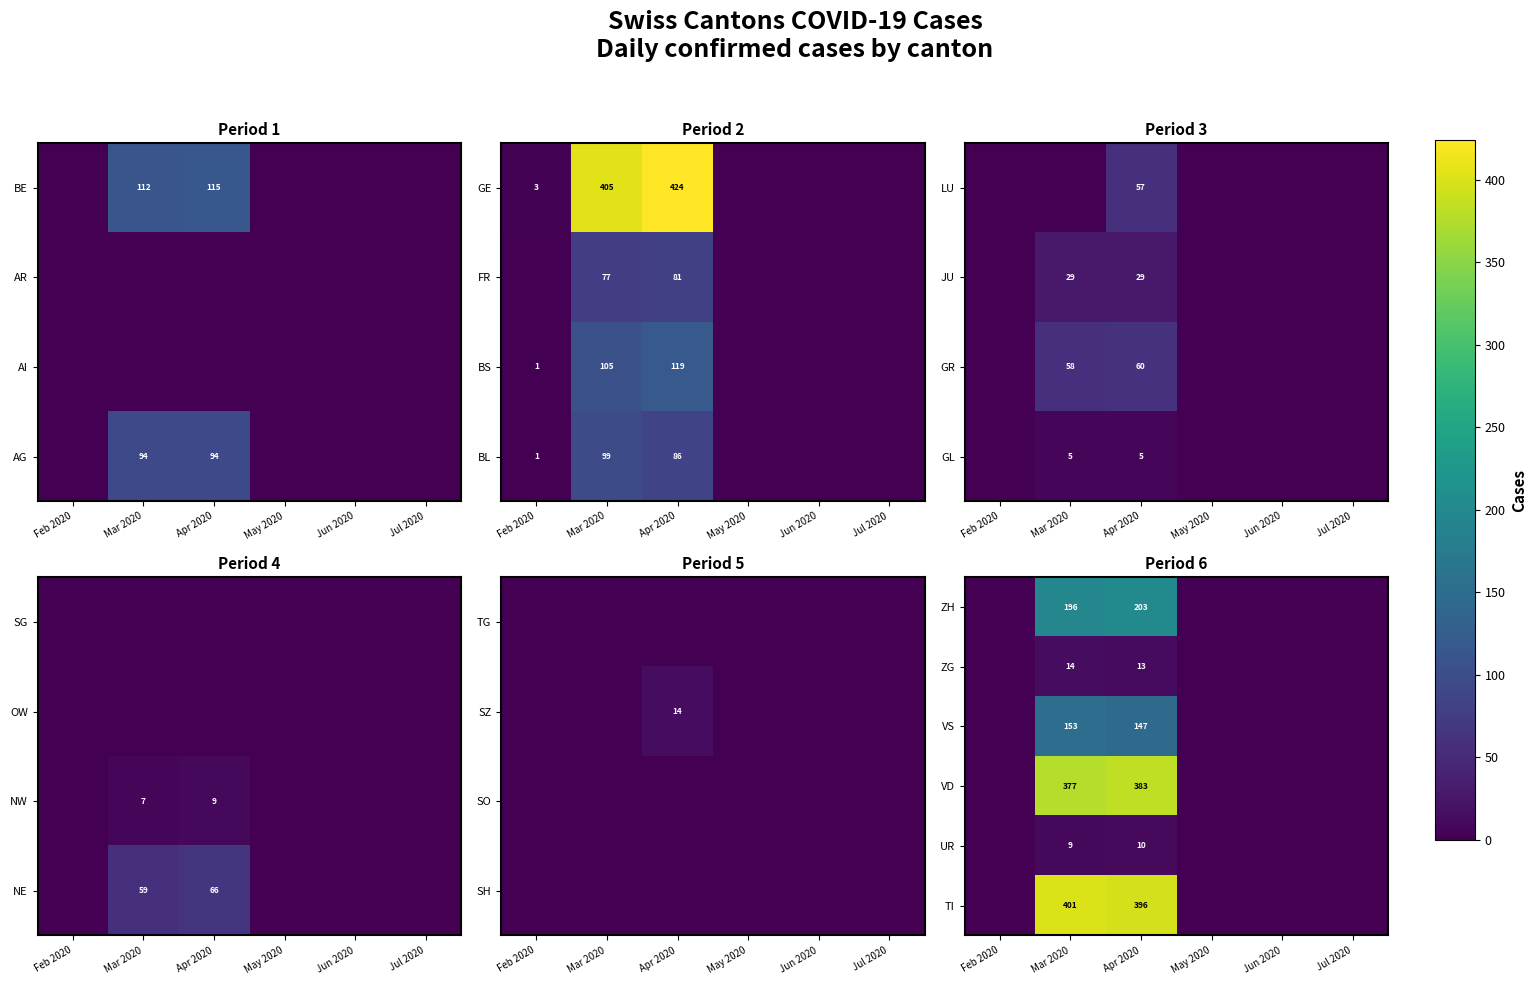

True or false: TI has a value of 692 at Apr 2020.

False